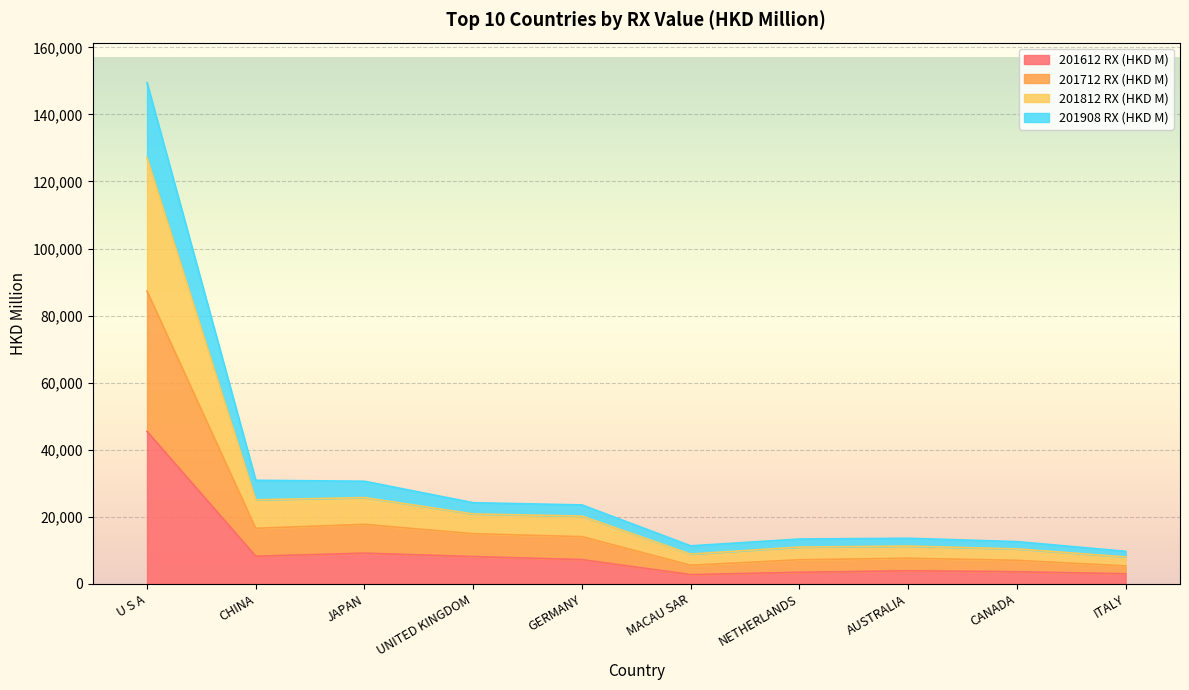

How many data points does each series have?

10